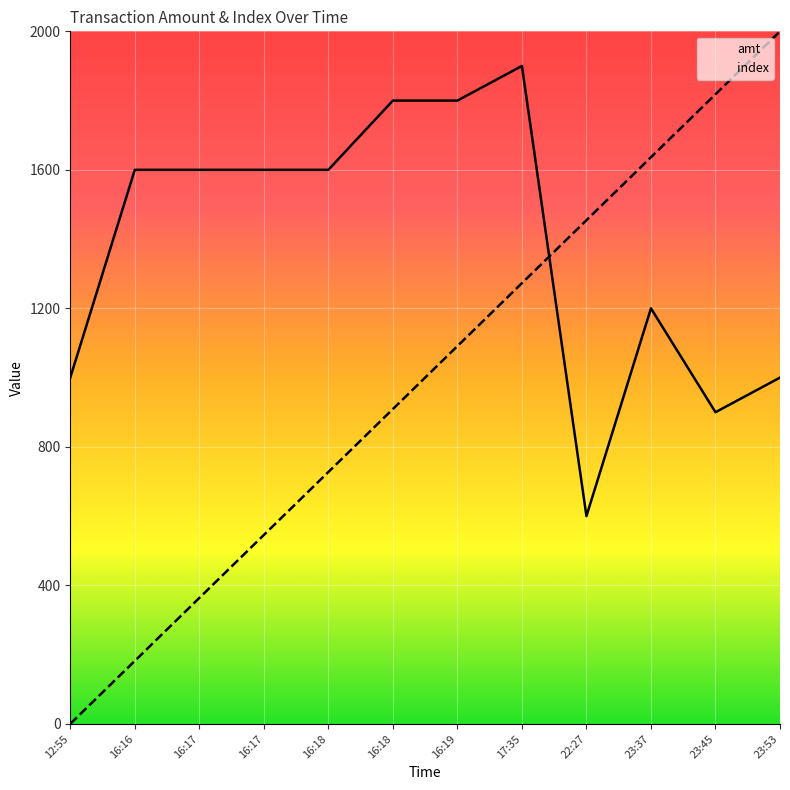

Which has a higher value, 16:18 or 12:55?

16:18